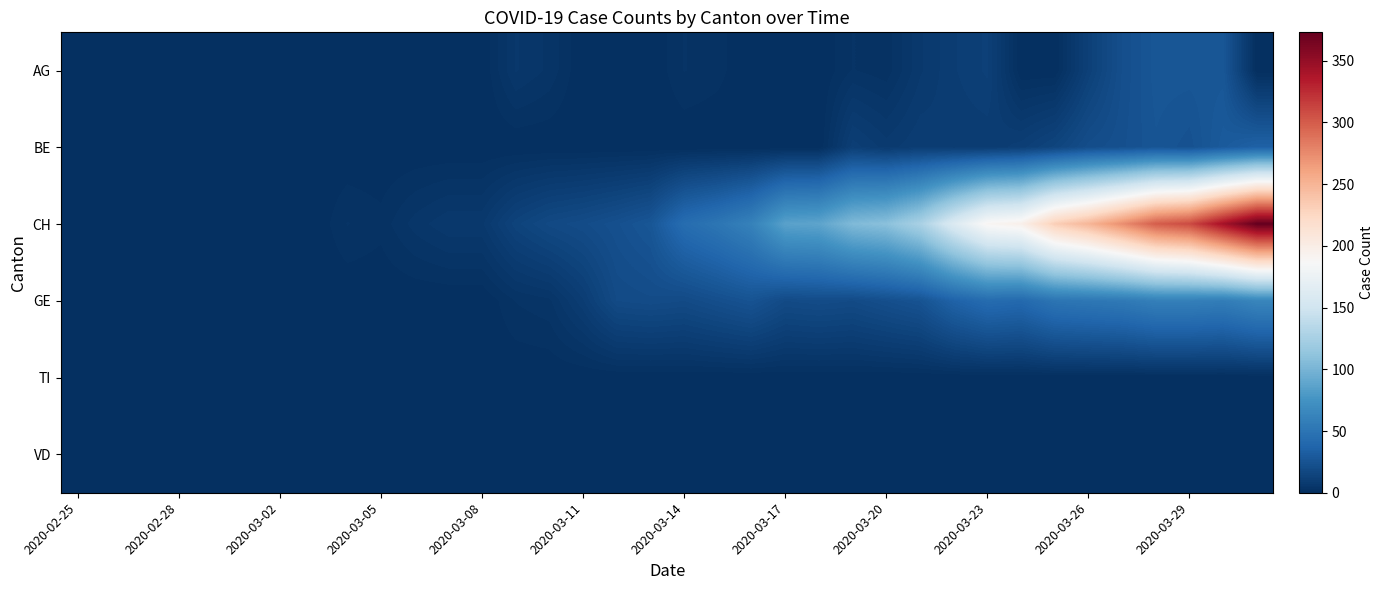

List the series in order of their peak value, lowest first.

TI, VD, AG, BE, GE, CH